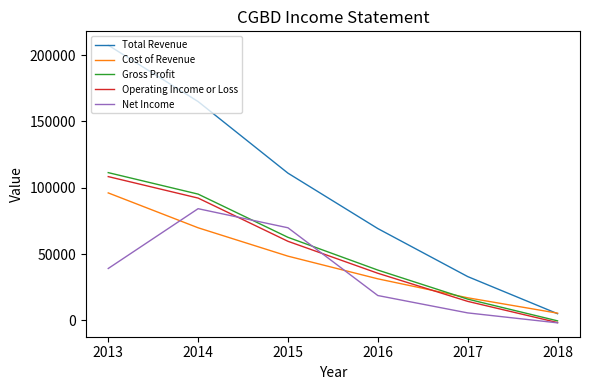

What is the total value across all series at 2016?

192600